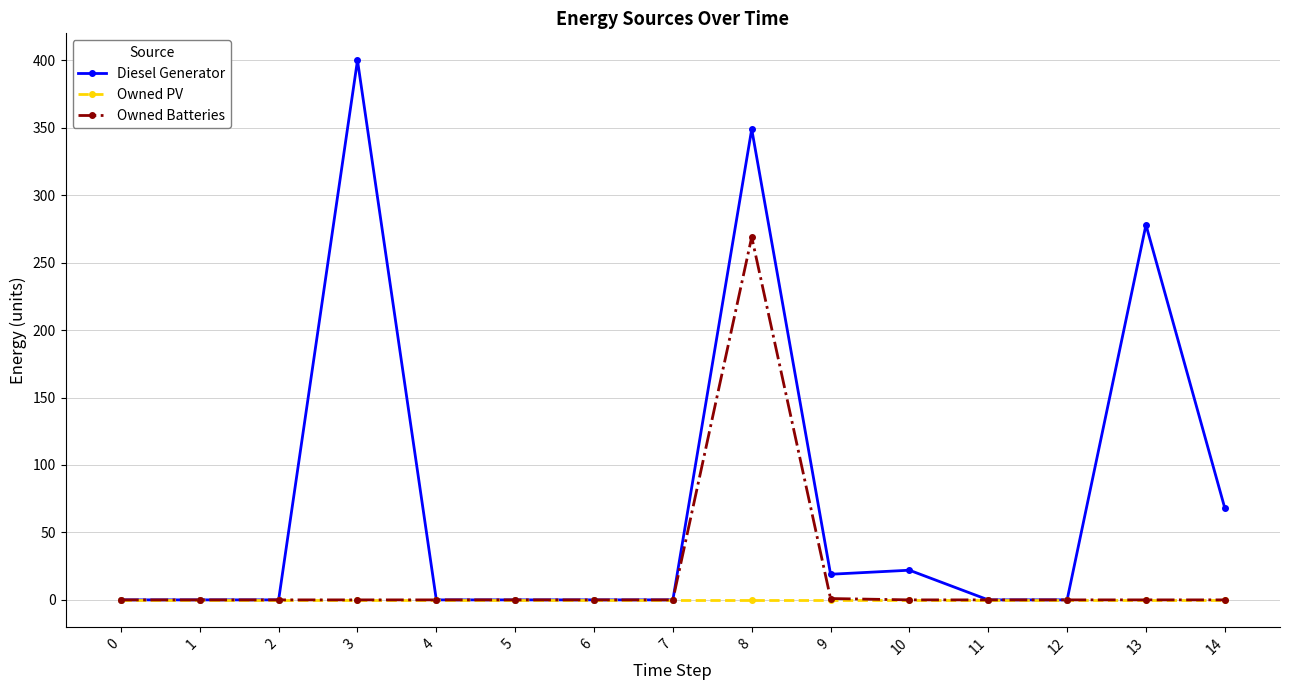

What is the total value across all series at 10?

22